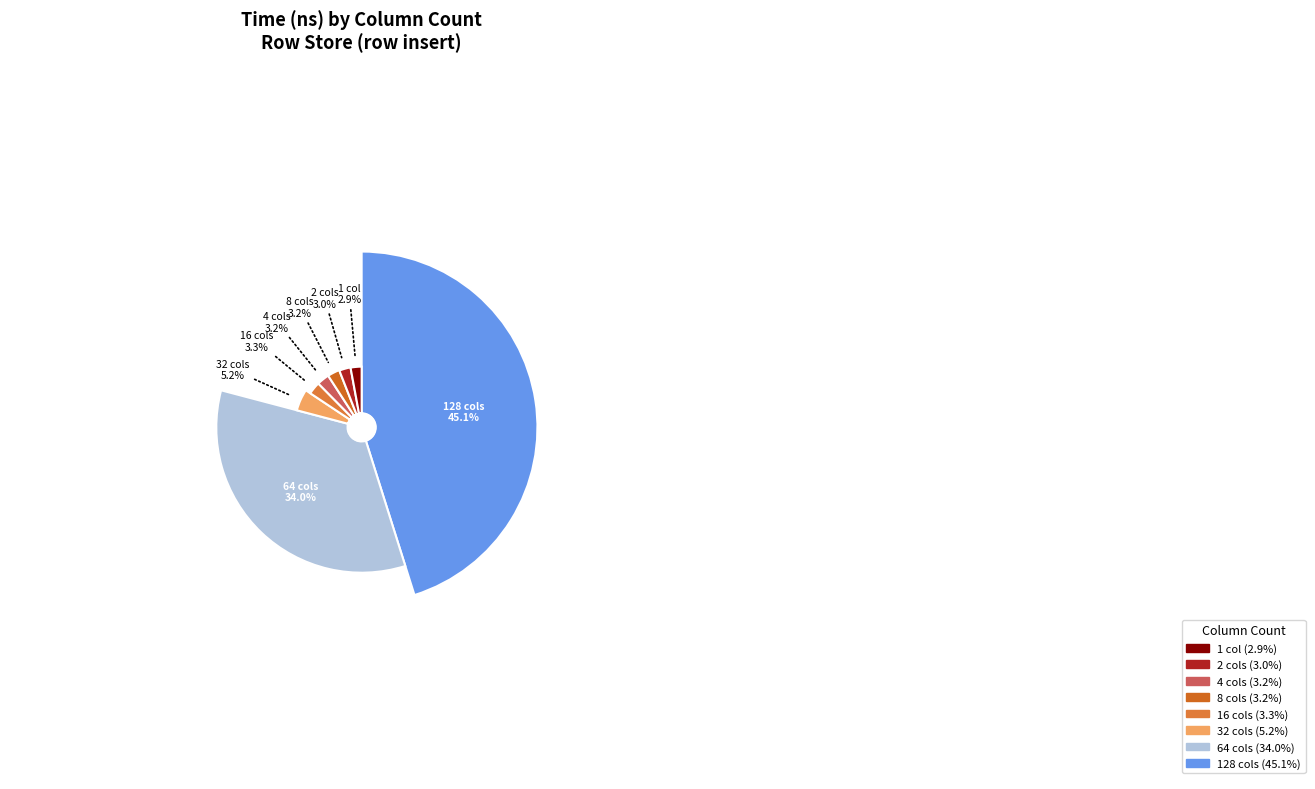

Does 32 cols account for over 50% of the chart?

No